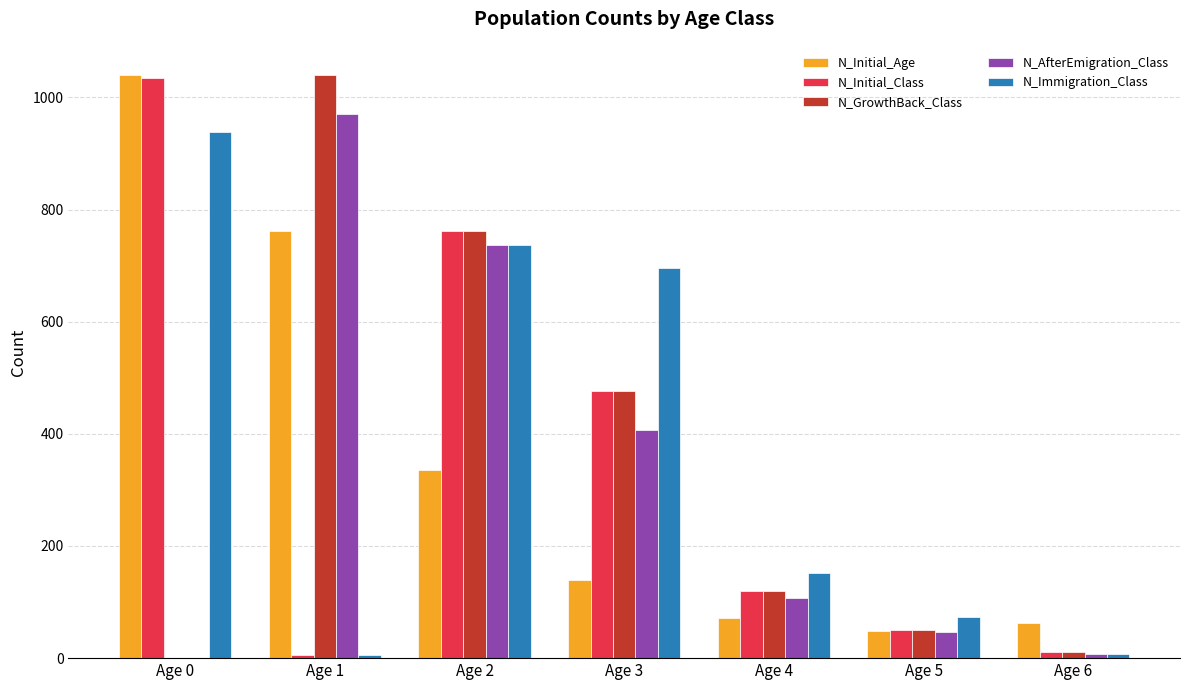

How many groups of bars are there?

7